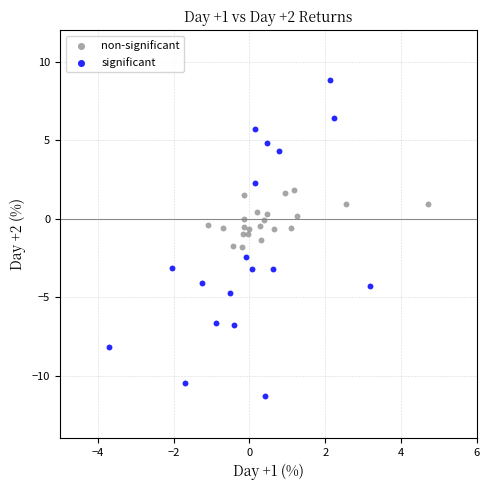

Which series reaches the maximum Y coordinate?

significant